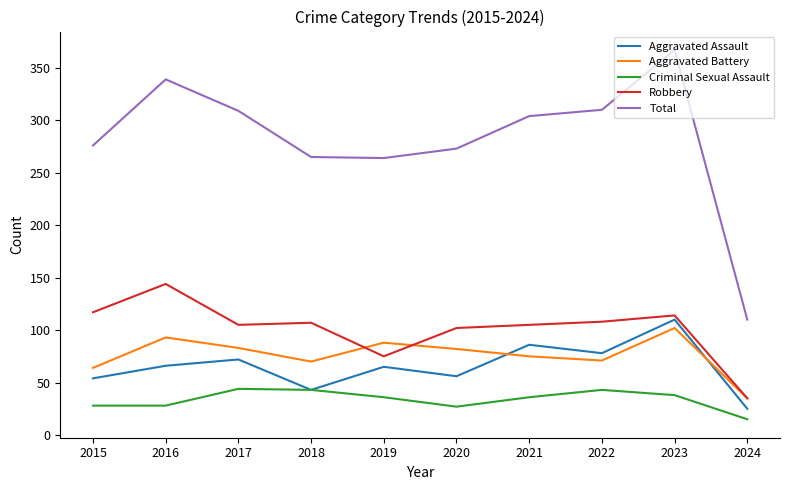

At which category does Aggravated Assault reach its first local valley?

2018